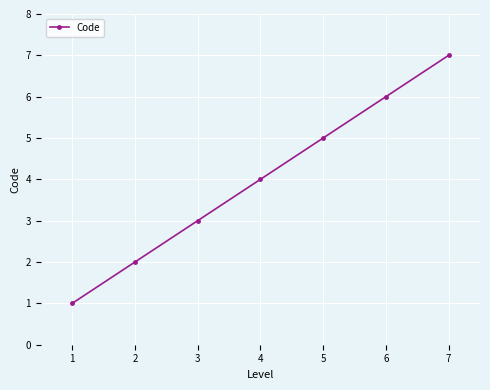

Count the number of data series in this chart.

1